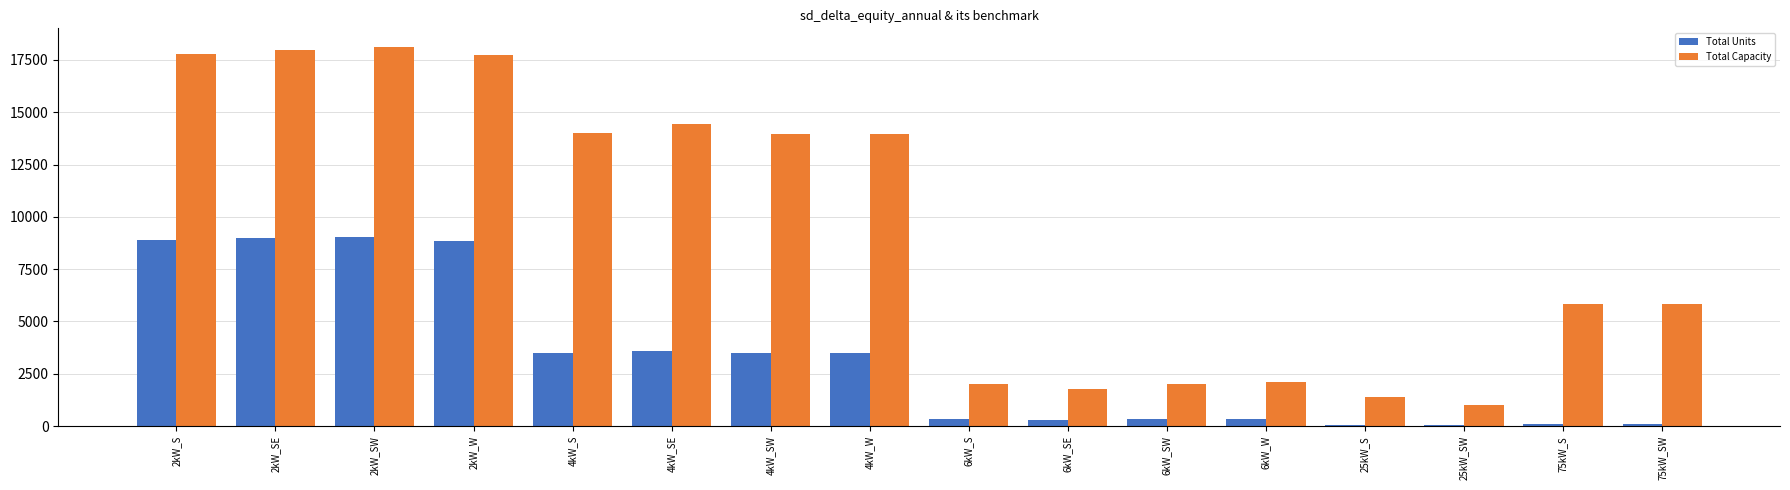

What is the maximum value shown in the chart?

18106